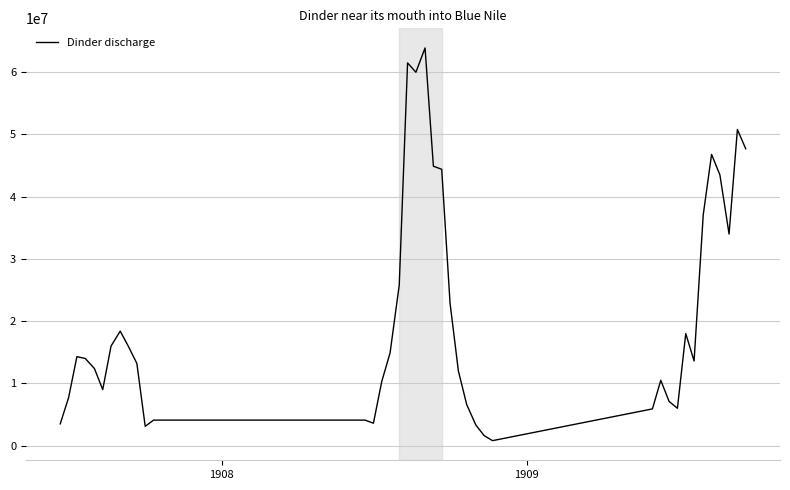

What is the greatest value displayed?

63900001.5